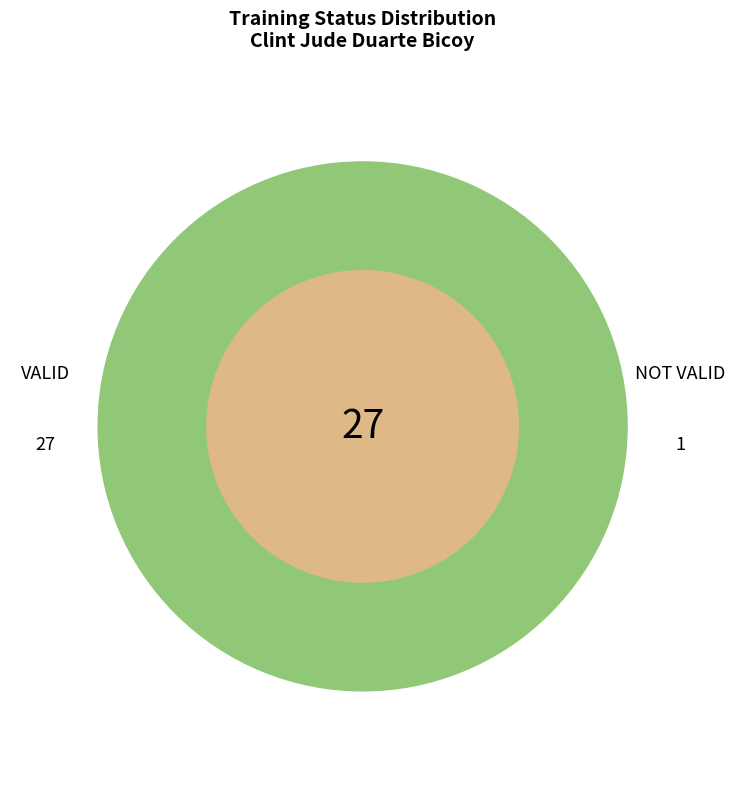

To the nearest percent, what percentage of the pie is VALID?

96%